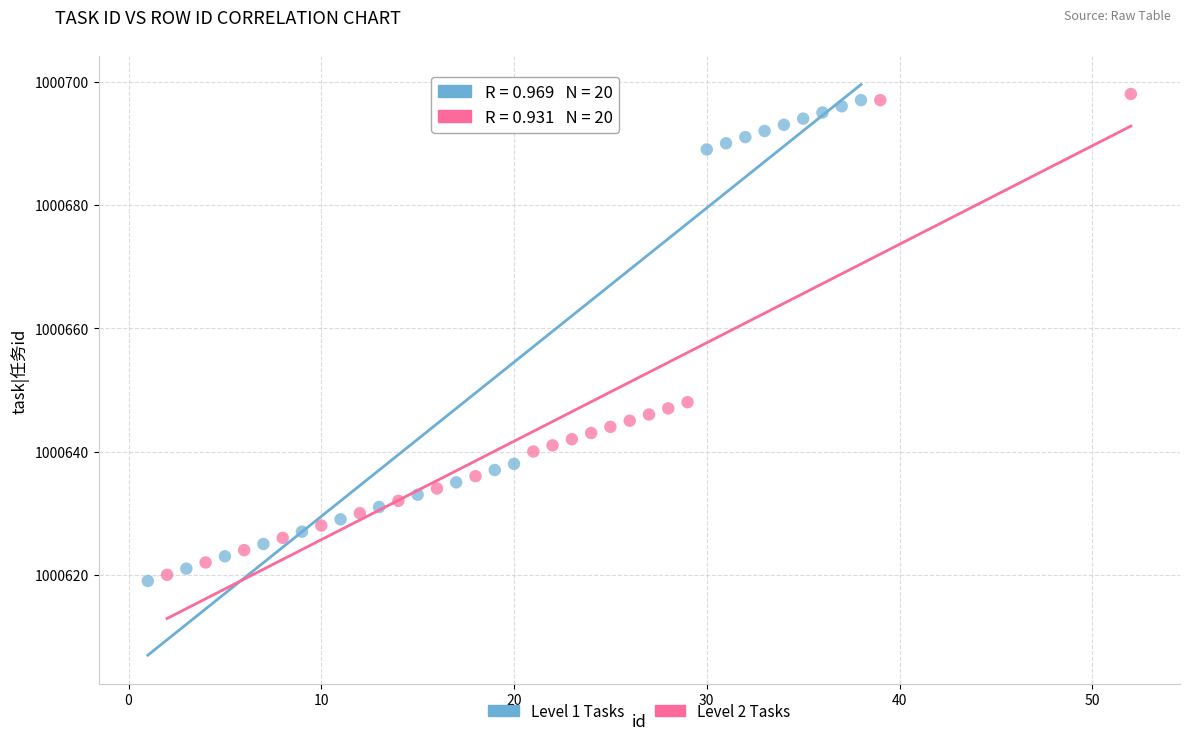

What are all the series names shown in the legend?

Level 1 Tasks, Level 2 Tasks